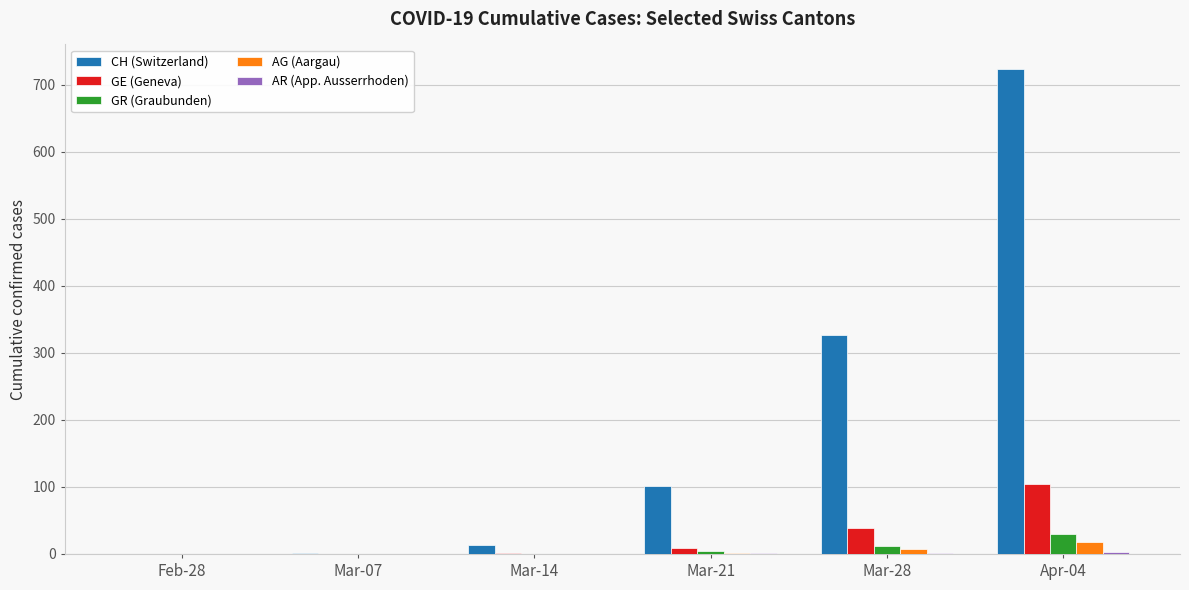

Which category has the highest value across all series?

Apr-04